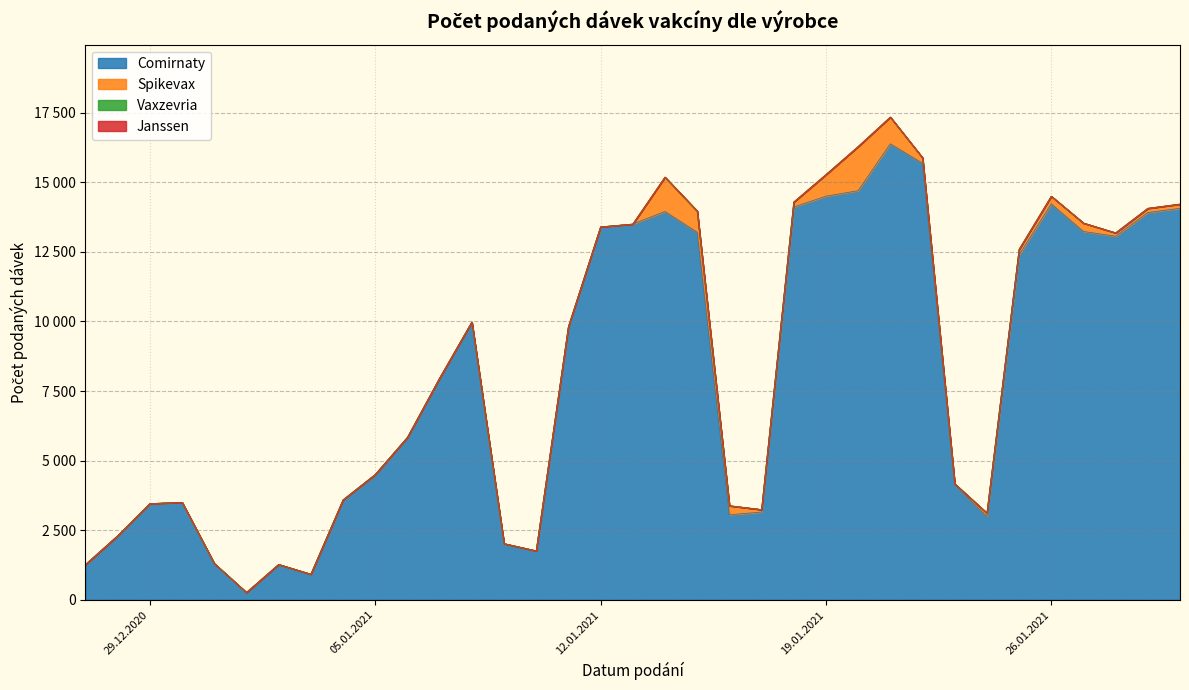

True or false: Spikevax has a value of 152 at 30.01.2021.

True